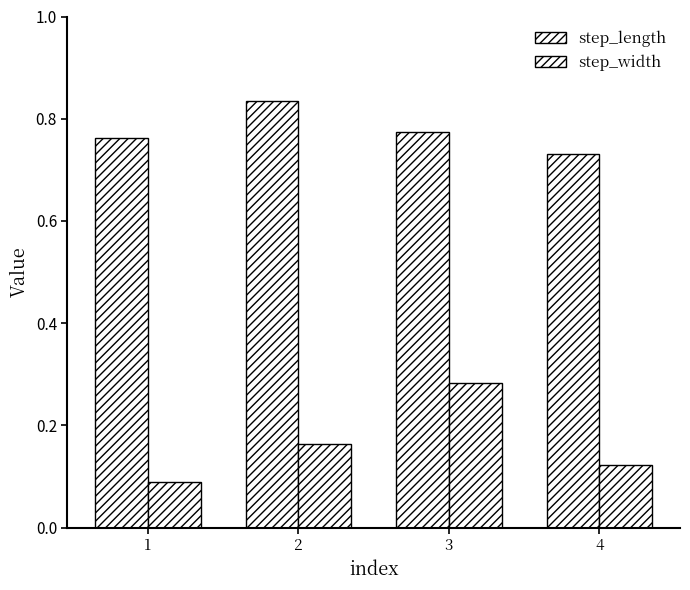

Are the bars horizontal?

No